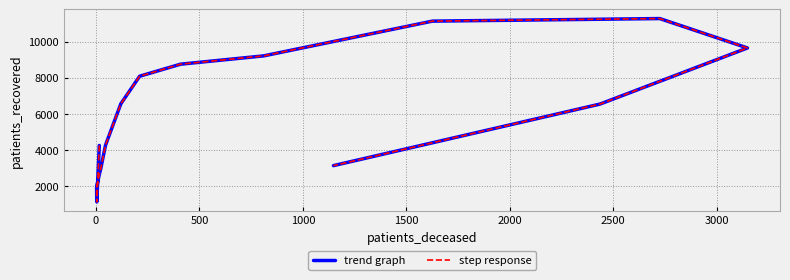

Which series has the largest range (max minus min)?

trend graph